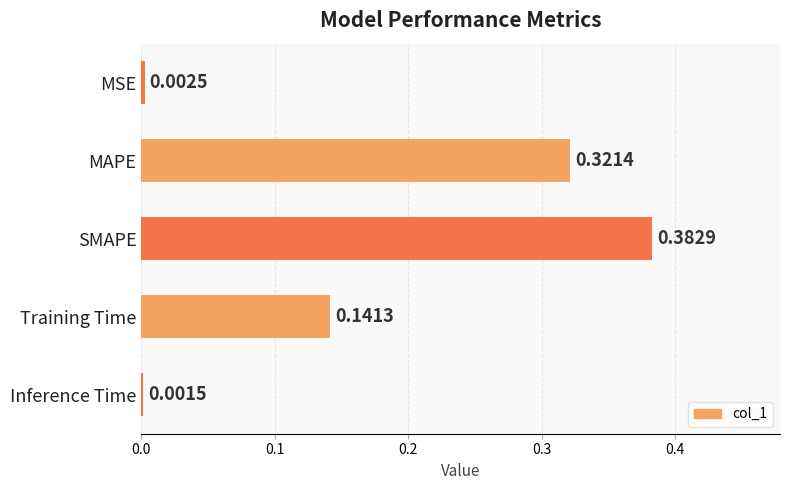

List the labels in order of value, smallest first.

Inference Time, MSE, Training Time, MAPE, SMAPE